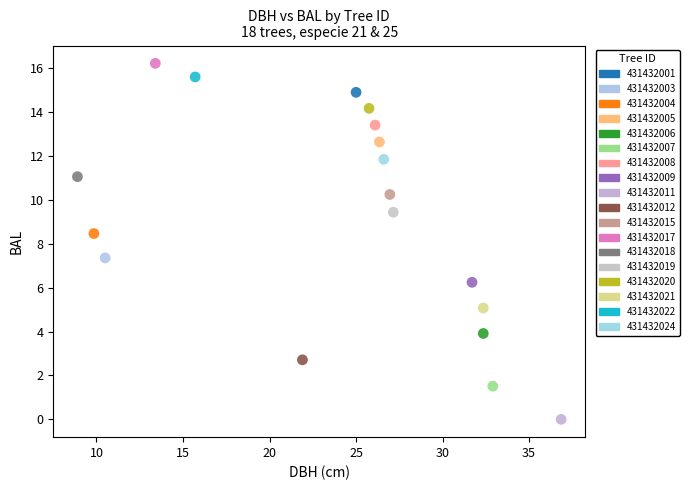

What are all the series names shown in the legend?

431432001, 431432003, 431432004, 431432005, 431432006, 431432007, 431432008, 431432009, 431432011, 431432012, 431432015, 431432017, 431432018, 431432019, 431432020, 431432021, 431432022, 431432024